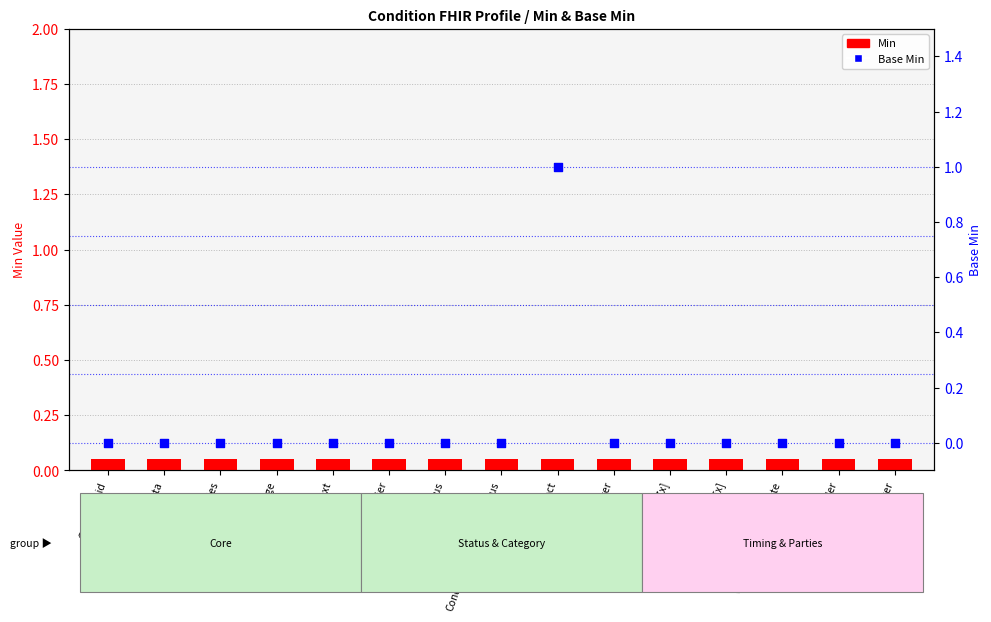

Which series has the largest total across all categories?

Base Min